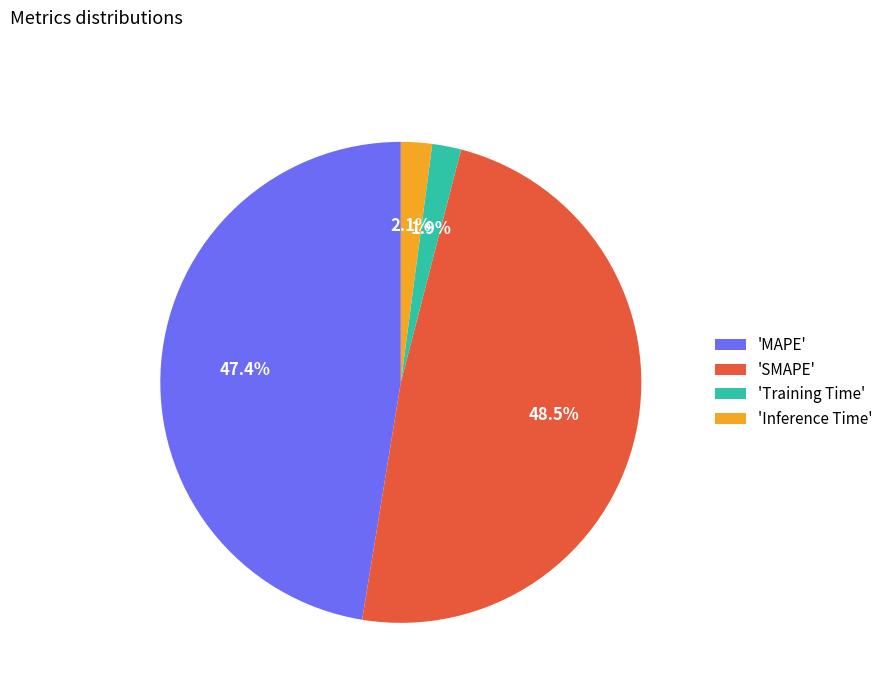

Between 'SMAPE' and 'Training Time', which is larger?

'SMAPE'